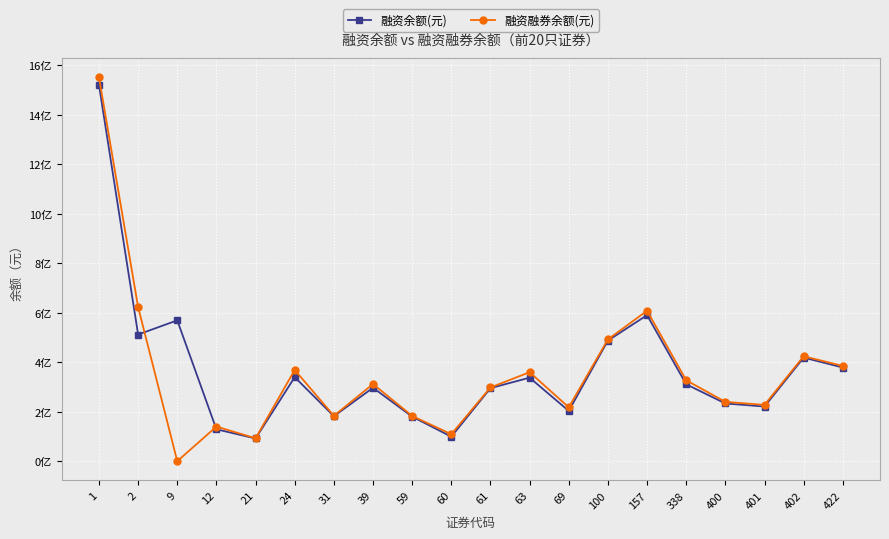

What is the minimum value shown in the chart?

599378